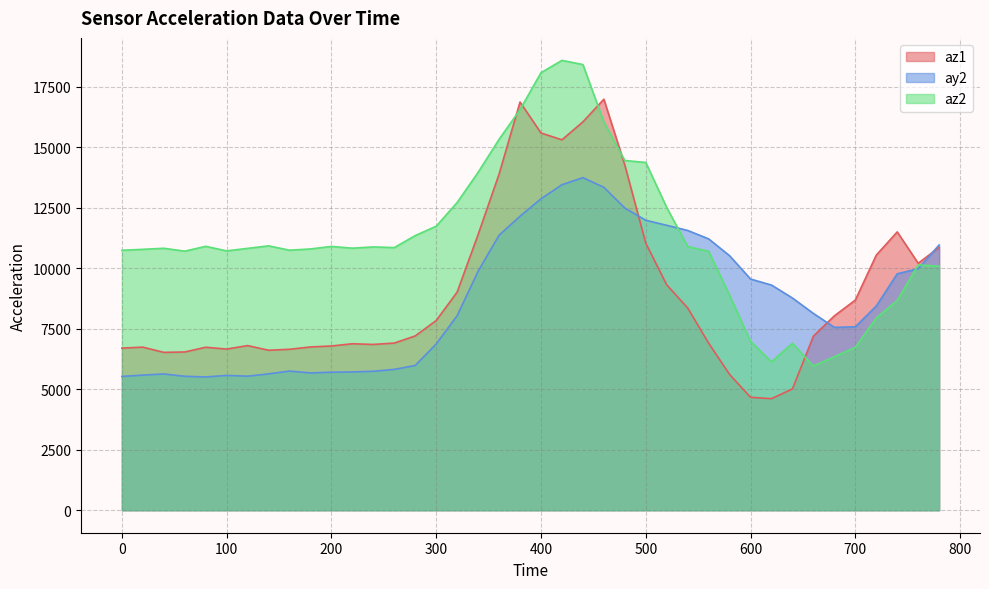

In ay2, how many points are higher than both neighbors (excluding endpoints)?

4